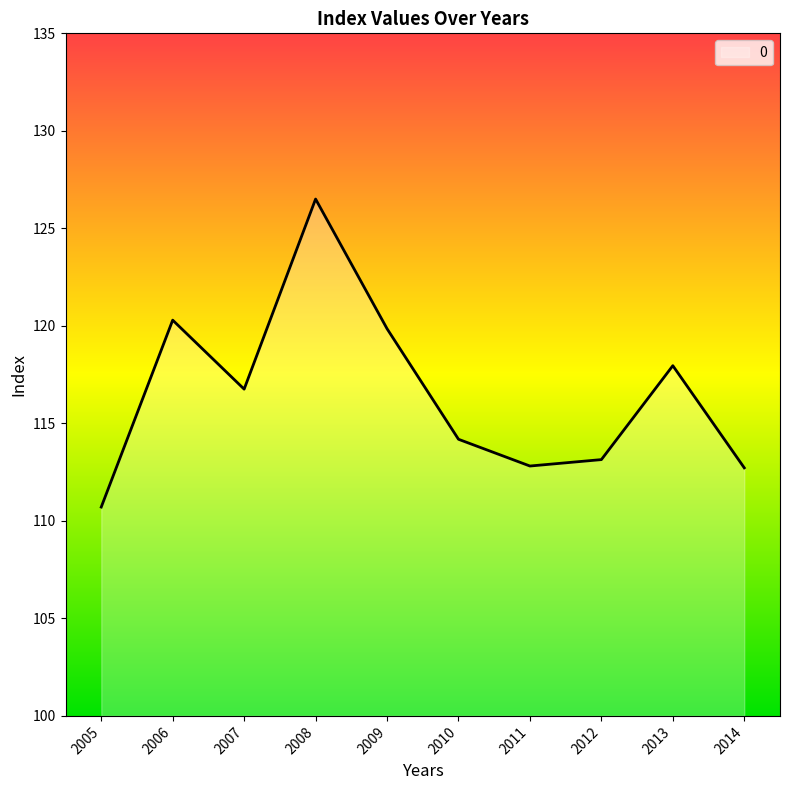

Between 2011 and 2009, which is larger?

2009